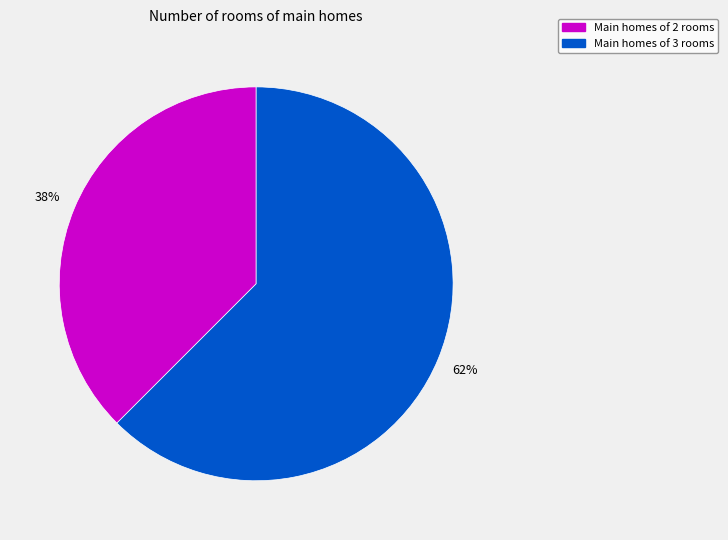

The Main homes of 2 rooms slice represents 38% of the pie. True or false?

True